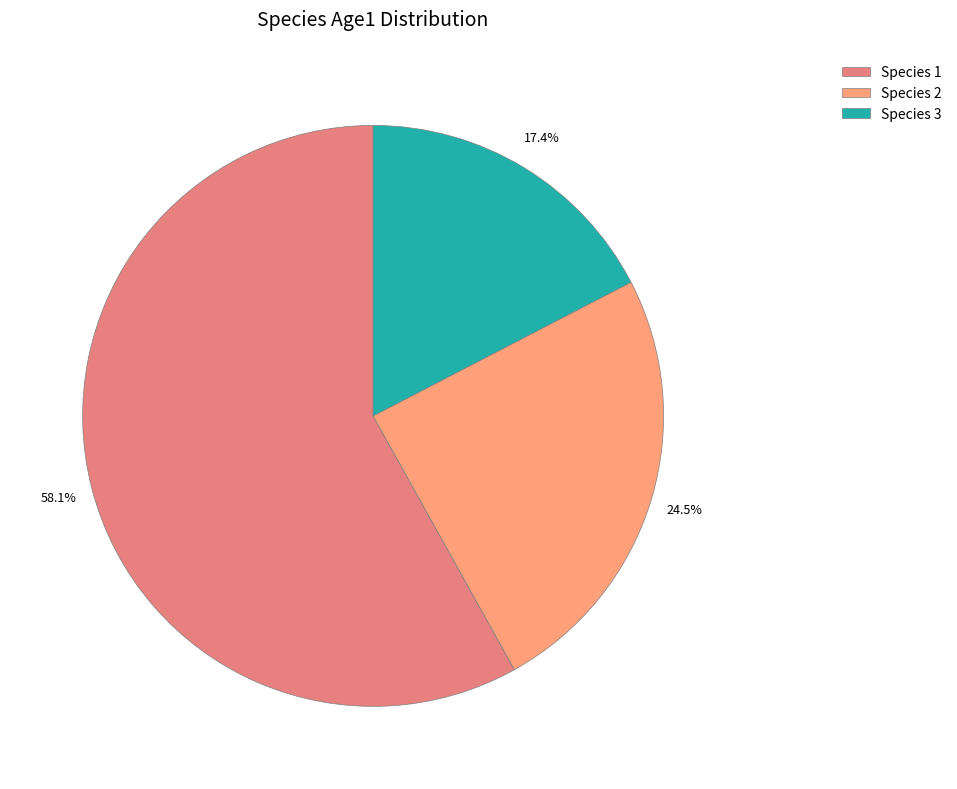

How many slices are in this pie chart?

3